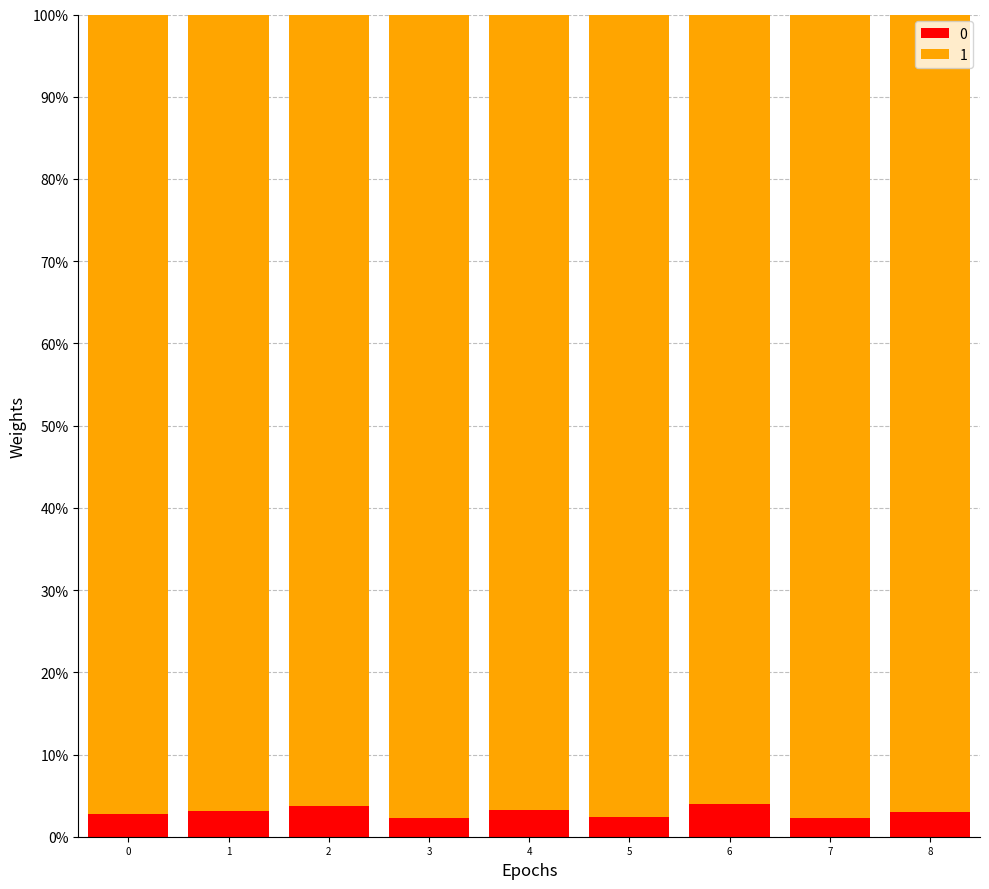

Does the chart contain stacked bars?

Yes